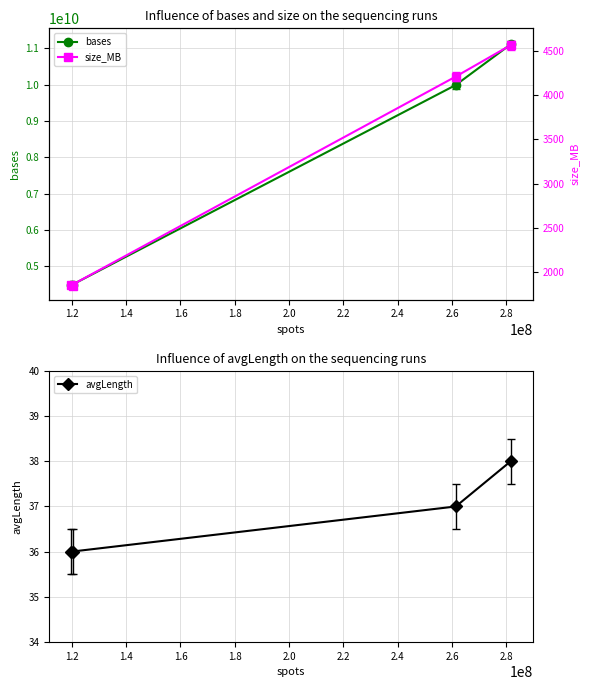

What is the minimum value for avgLength?

36